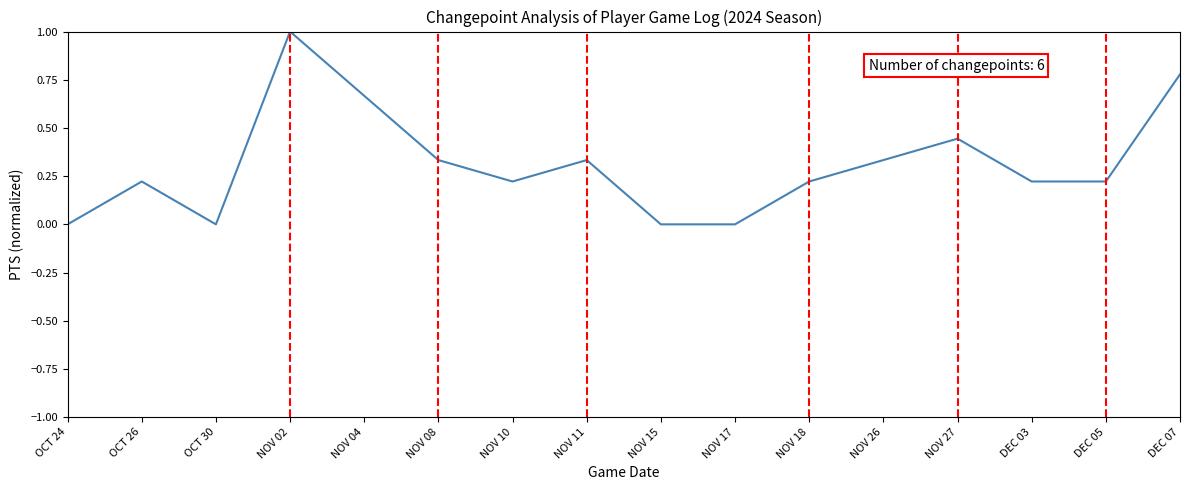

Is this an area chart (filled region under the line)?

No